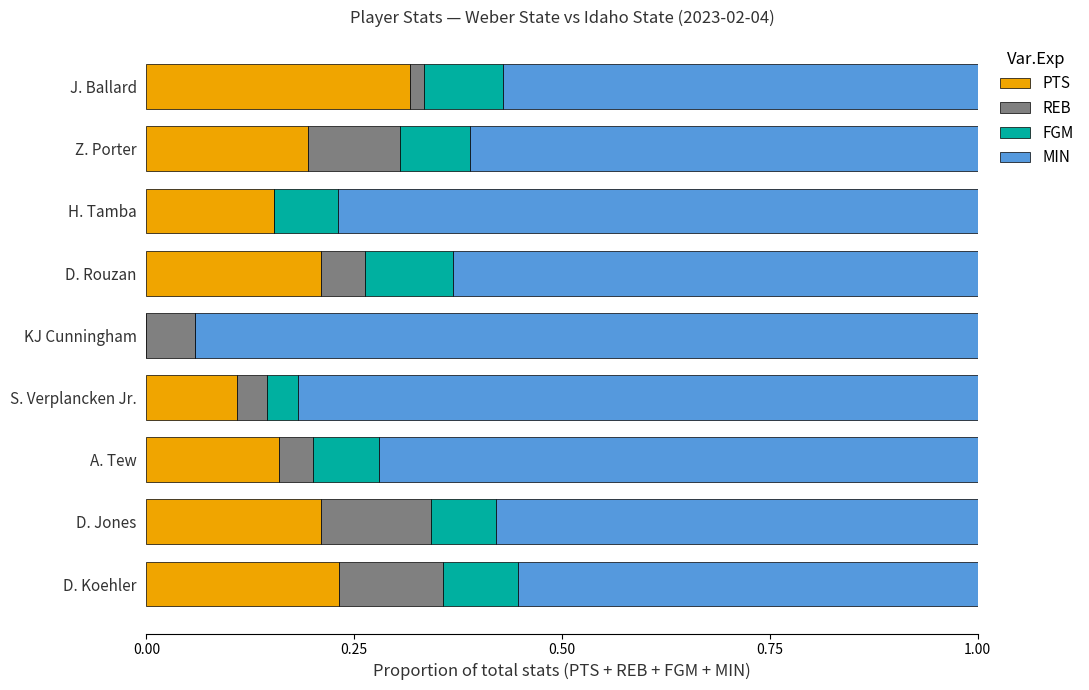

What is the total value across all series at D. Koehler?

1.0